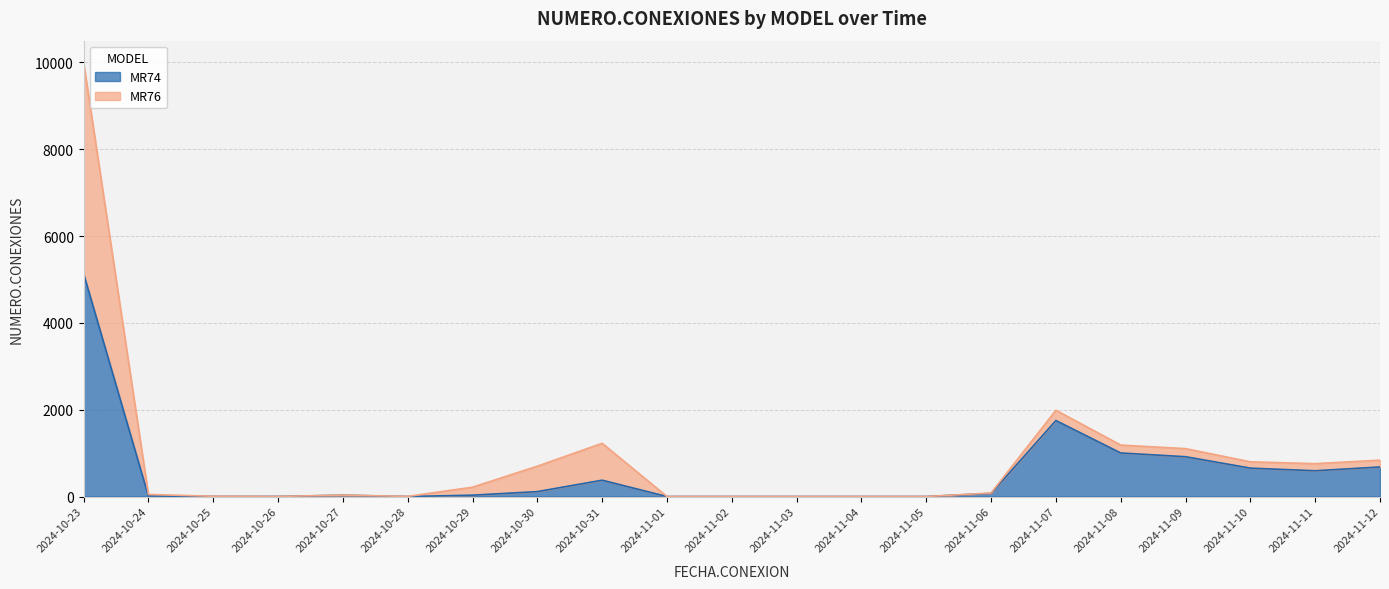

Where is the data nearest to the value 2568?

2024-11-07